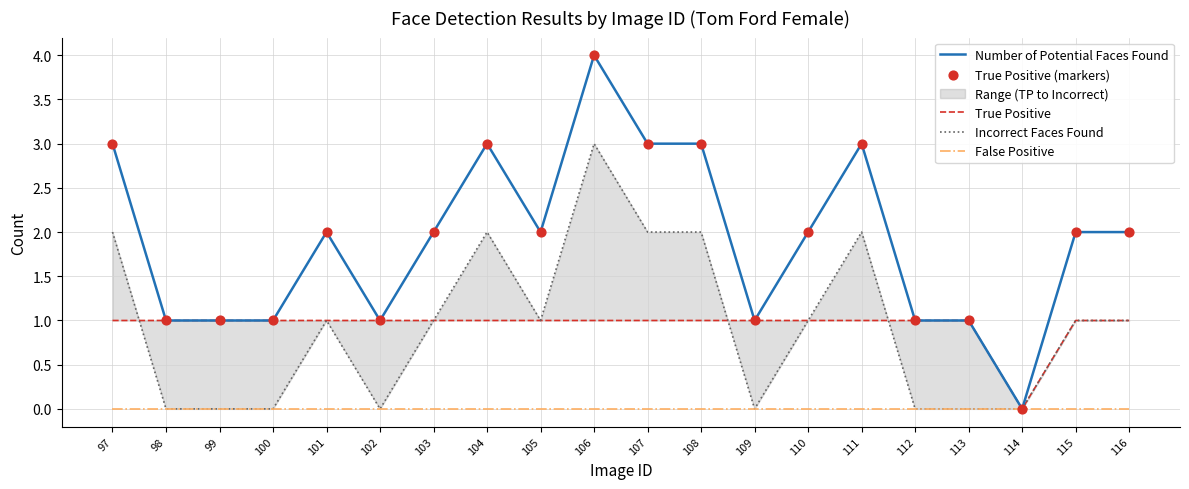

Which series contains the highest Y value?

Number of Potential Faces Found